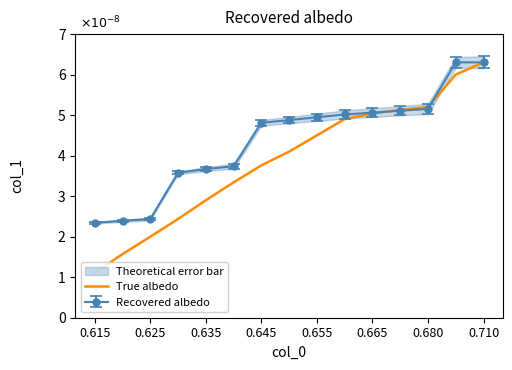

What is the maximum value for Recovered albedo?

6.3